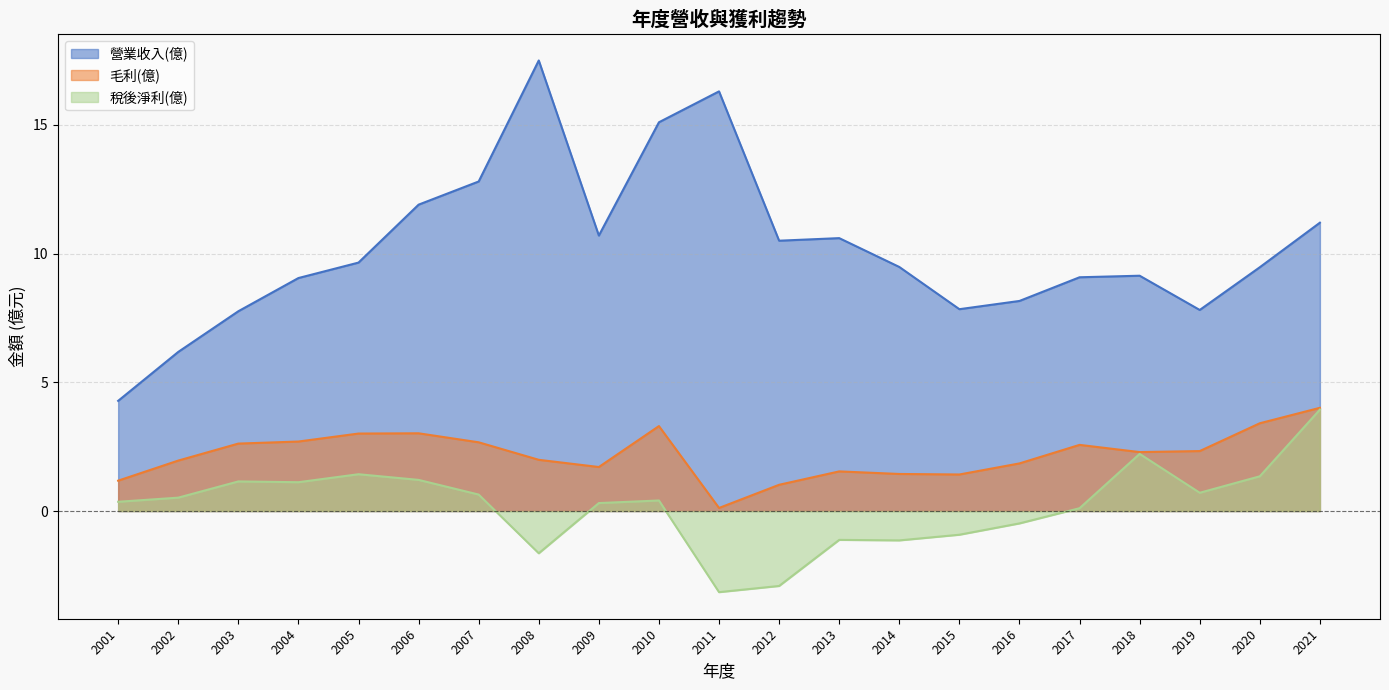

At which category does 毛利(億) reach its first local valley?

2009